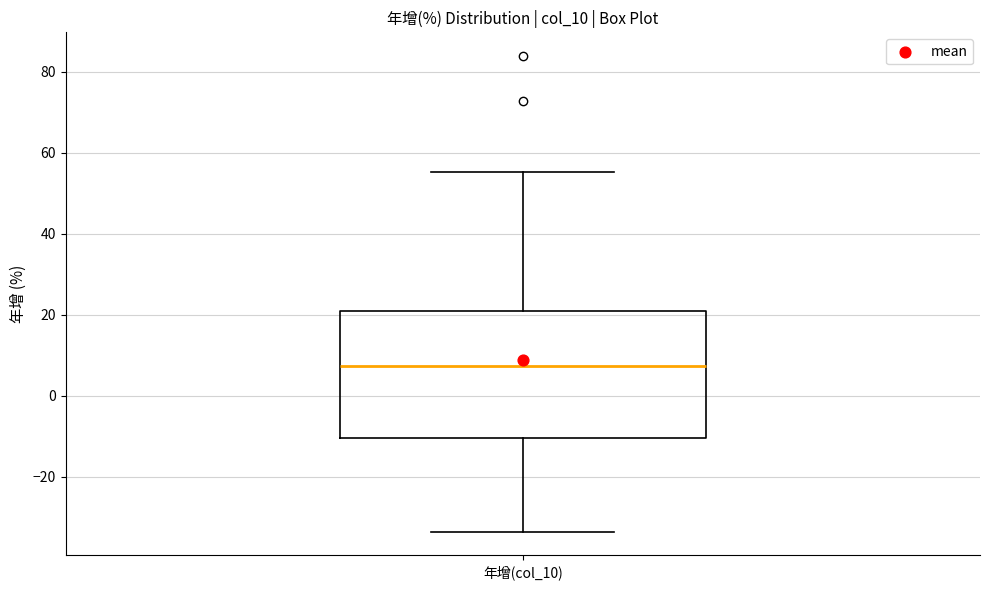

Where does the lower whisker of the box for 年增(col_10) end on the y-axis? The values are not printed on the chart, so give them approximately, as read against the axis.

-34